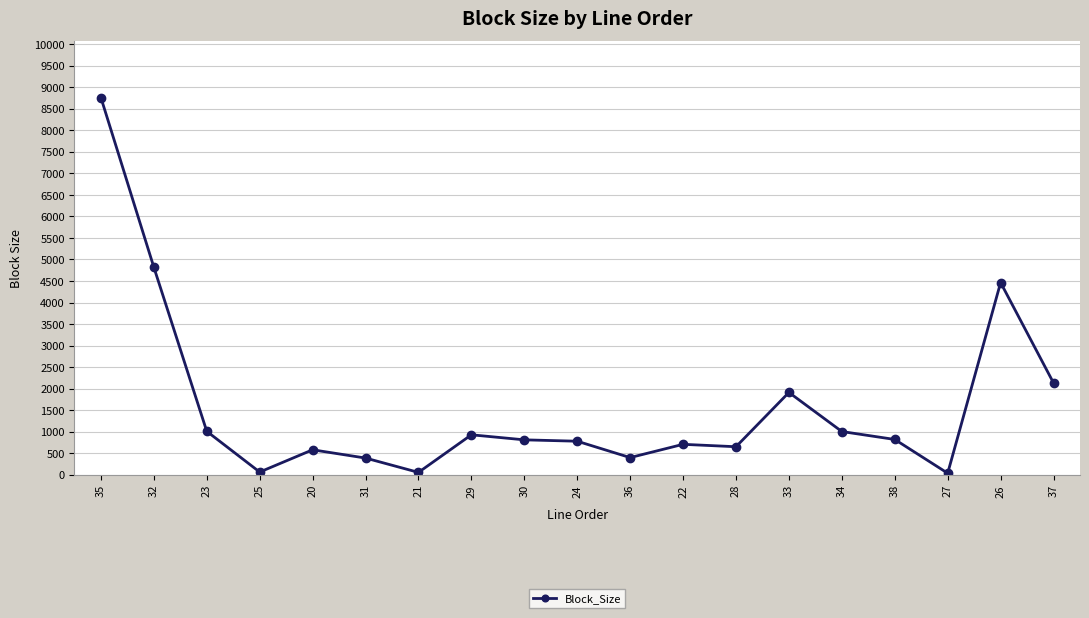

What is the label of the 15th point from the right?

20